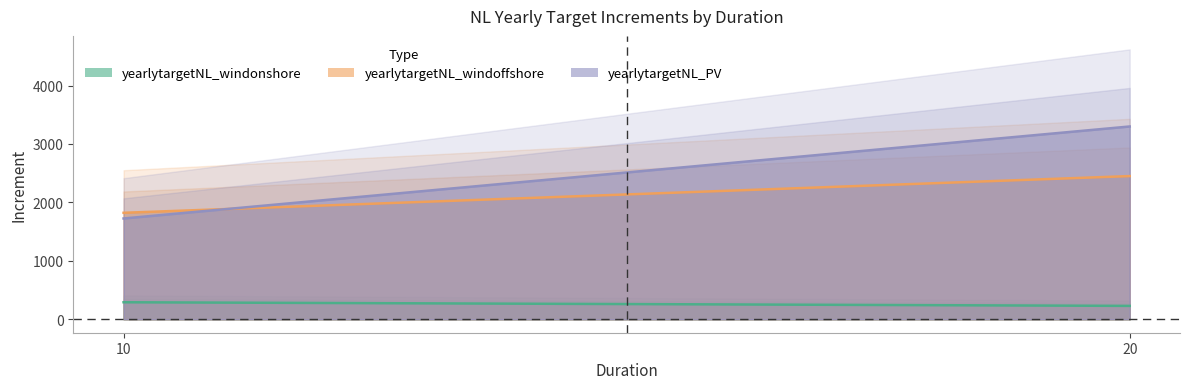

What is the sum of all yearlytargetNL_windoffshore values?

4271.6